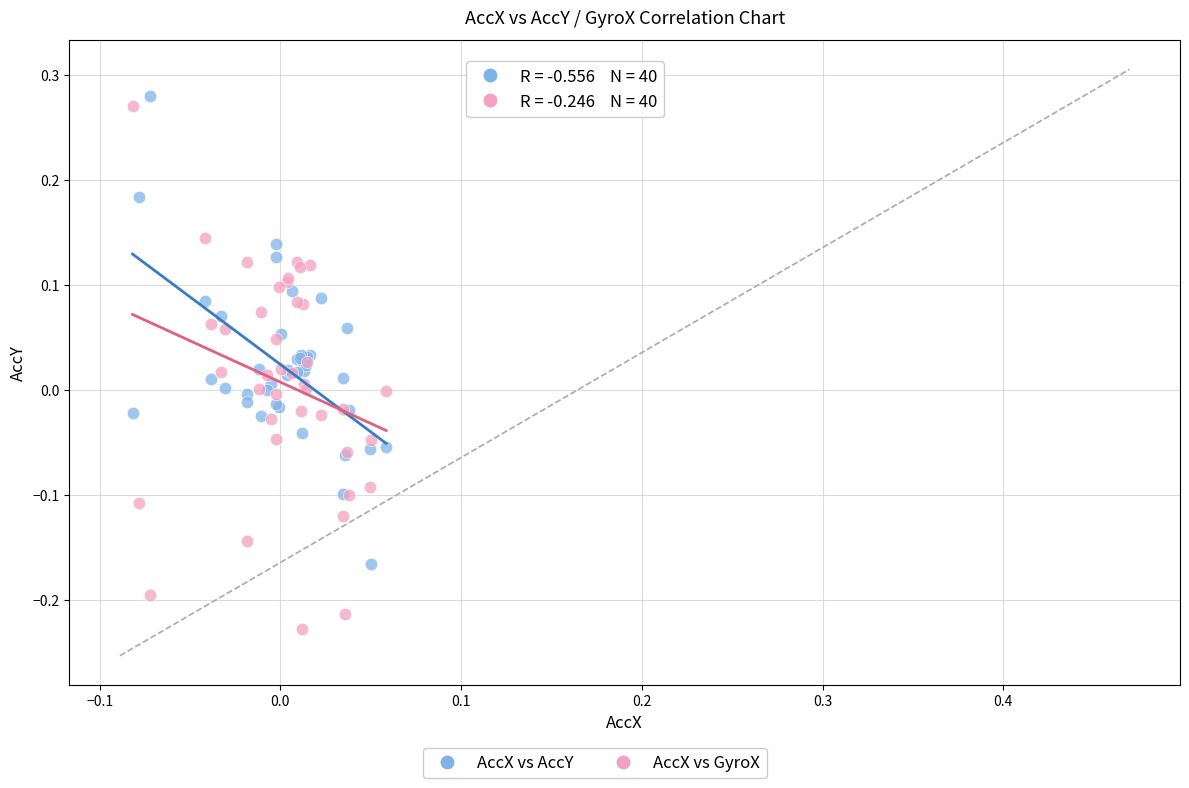

Which series contains the lowest Y value?

AccX vs GyroX